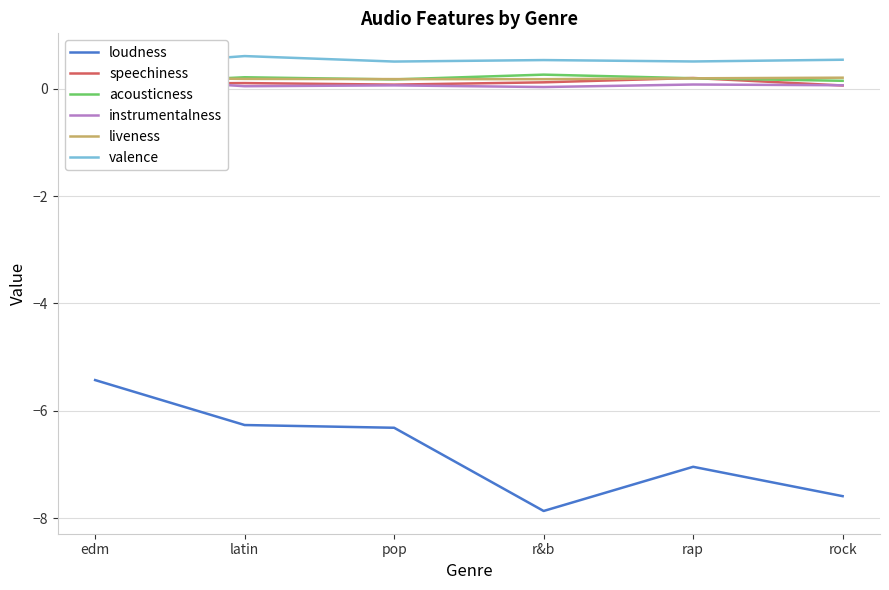

List the series in order of their peak value, lowest first.

loudness, speechiness, liveness, instrumentalness, acousticness, valence